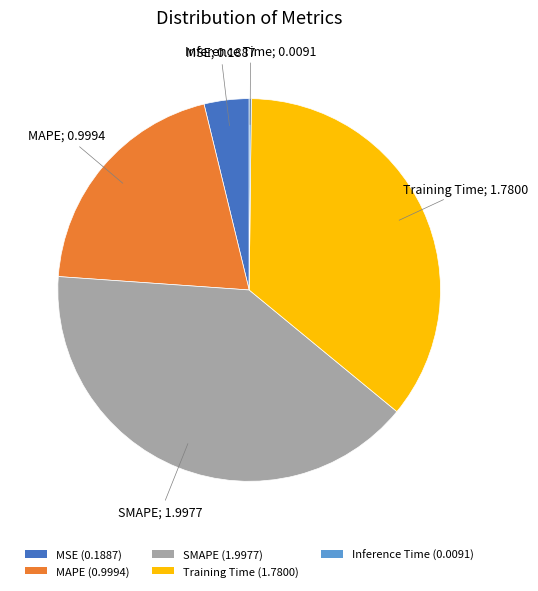

True or false: Training Time (1.7800) accounts for 36% of the total.

True